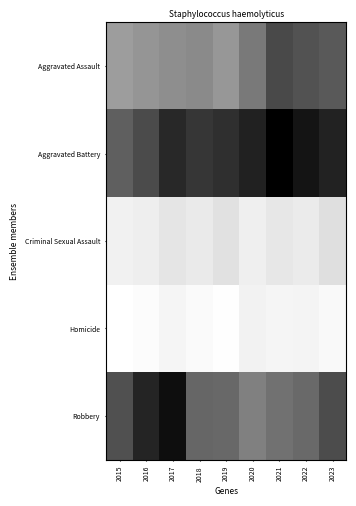

Reading right to left, list all the values displayed in this chart.

Aggravated Assault: 2023=0.6	2022=0.7	2021=0.7	2020=0.5	2019=0.4	2018=0.5	2017=0.4	2016=0.4	2015=0.4
Aggravated Battery: 2023=0.9	2022=0.9	2021=1.0	2020=0.9	2019=0.8	2018=0.8	2017=0.8	2016=0.7	2015=0.6
Criminal Sexual Assault: 2023=0.1	2022=0.1	2021=0.1	2020=0.1	2019=0.1	2018=0.1	2017=0.1	2016=0.1	2015=0.1
Homicide: 2023=0.0	2022=0.0	2021=0.0	2020=0.1	2019=0.0	2018=0.0	2017=0.0	2016=0.0	2015=0.0
Robbery: 2023=0.7	2022=0.6	2021=0.6	2020=0.5	2019=0.6	2018=0.6	2017=0.9	2016=0.9	2015=0.7